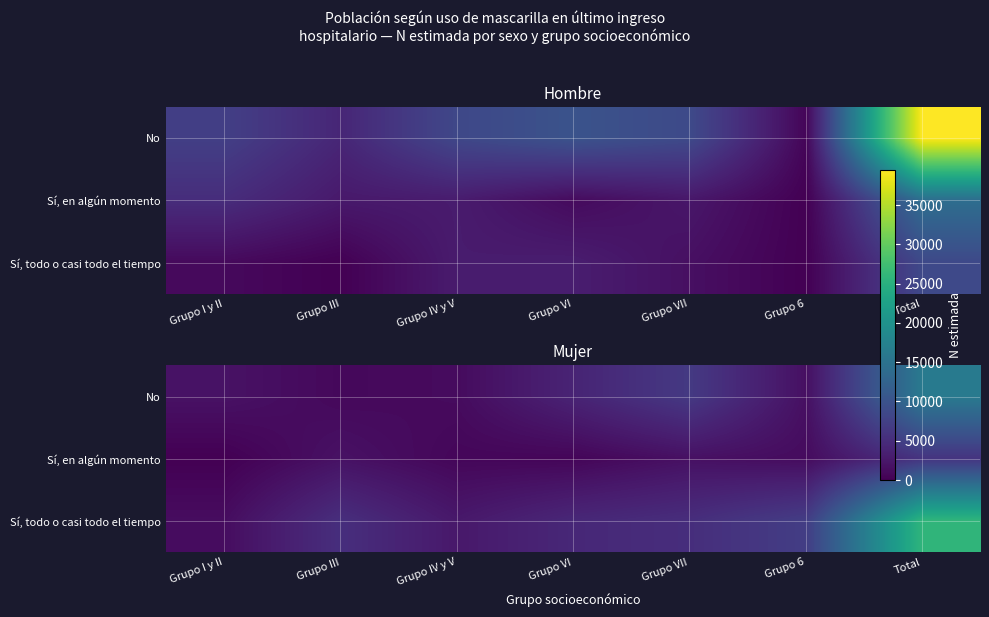

True or false: Sí, todo o casi todo el tiempo has a value of 2298 at Grupo VII.

False